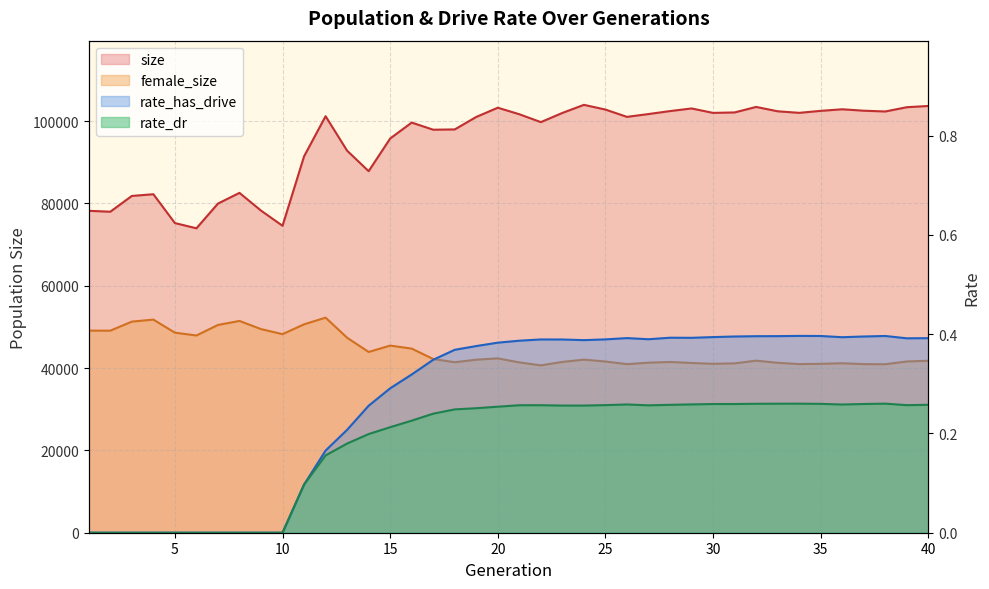

Is it true that rate_dr equals 0.3 at 22?

True